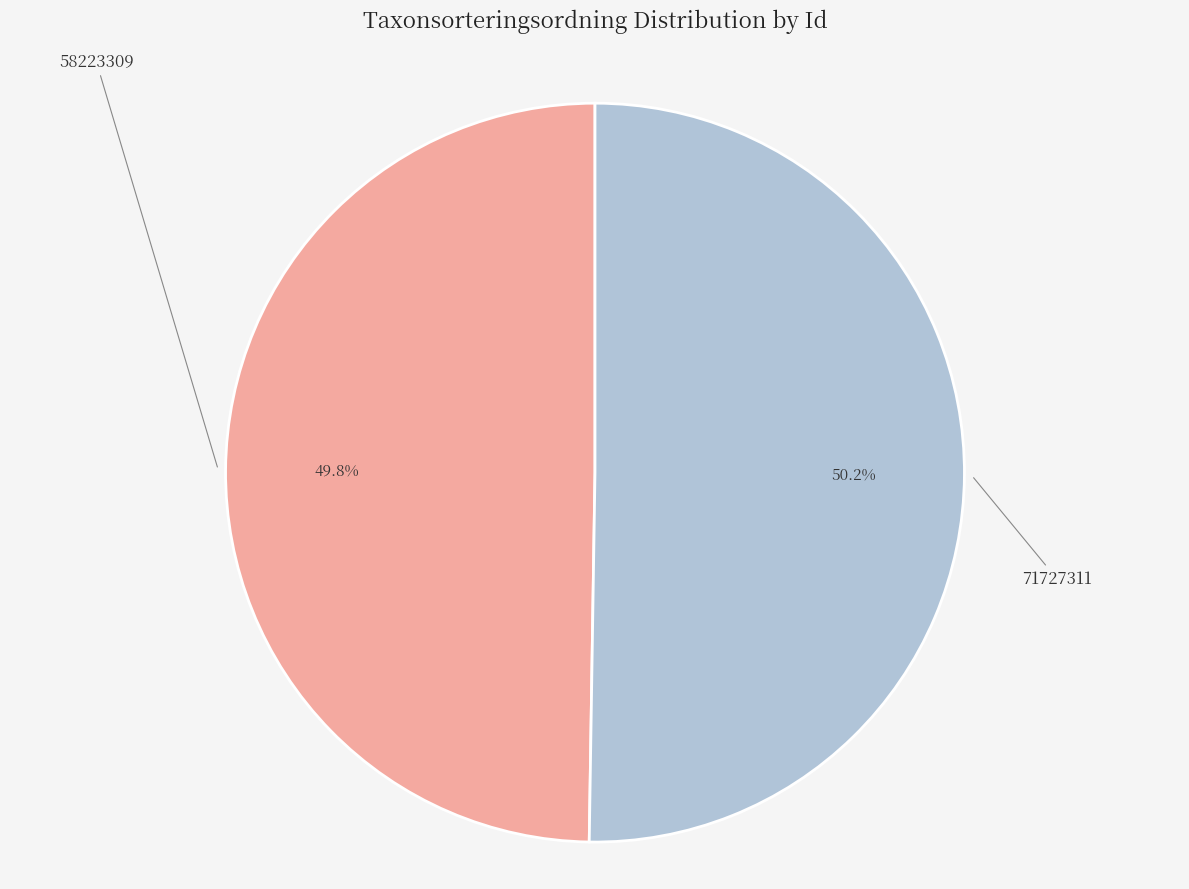

How many segments does this pie chart have?

2